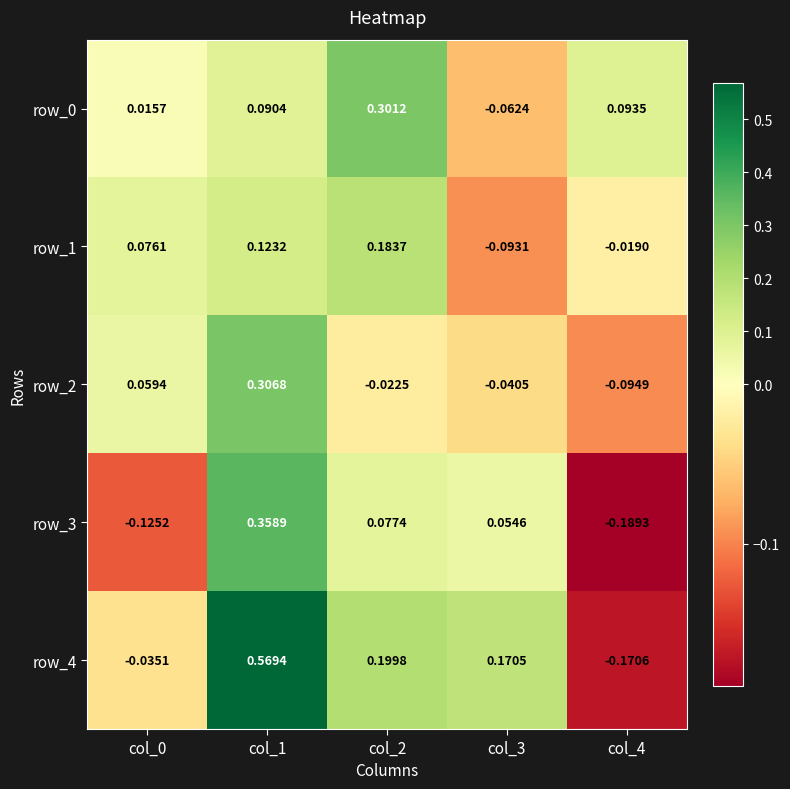

Is the value of row_2 at col_3 greater than the value of row_1 at col_3?

Yes